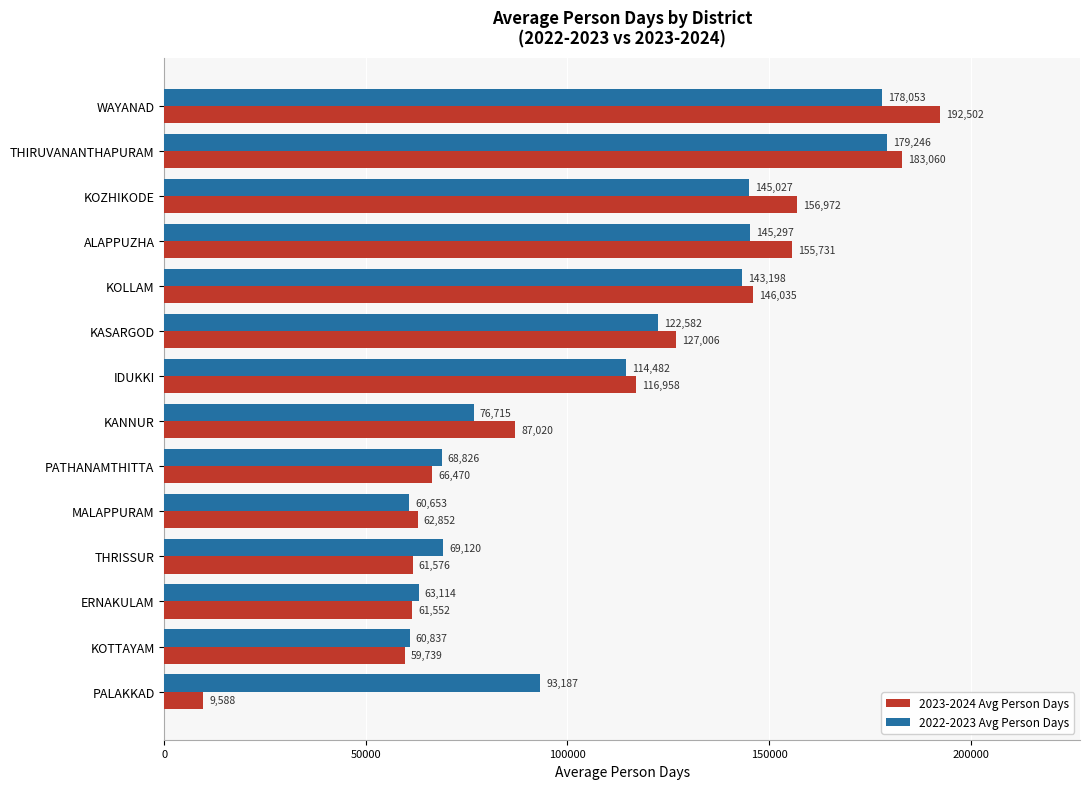

Is it true that 2022-2023 Avg Person Days equals 114482.2 at IDUKKI?

True